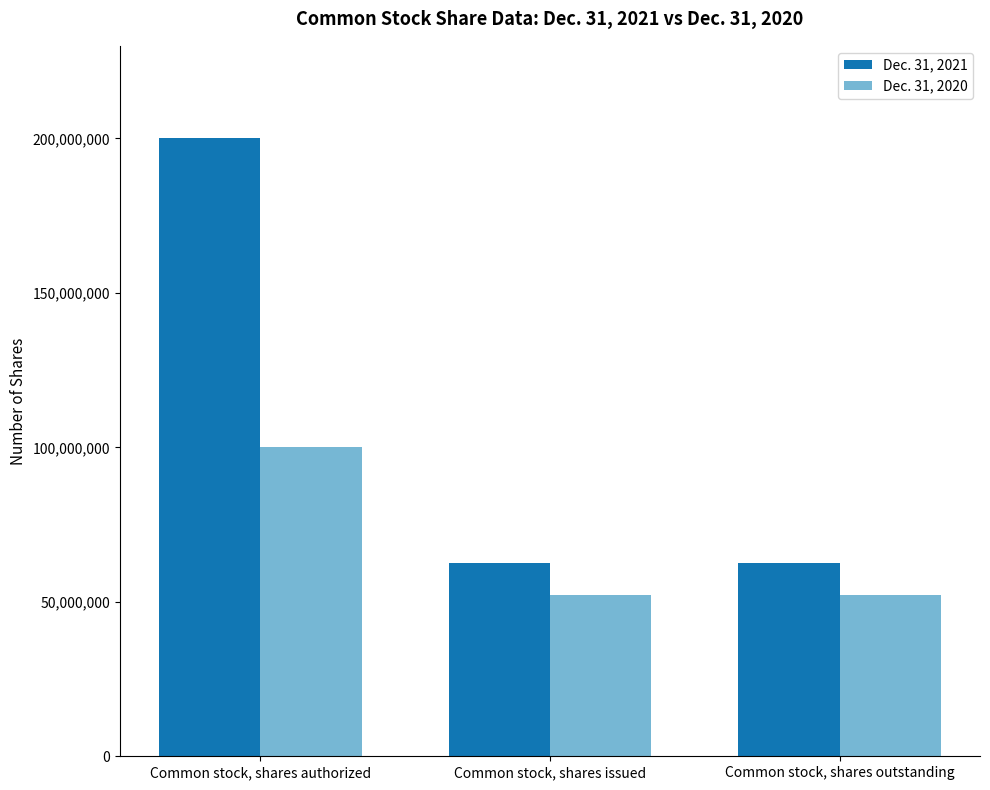

What is the approximate value of Dec. 31, 2021 at Common stock, shares authorized, to the nearest 10?

200000000